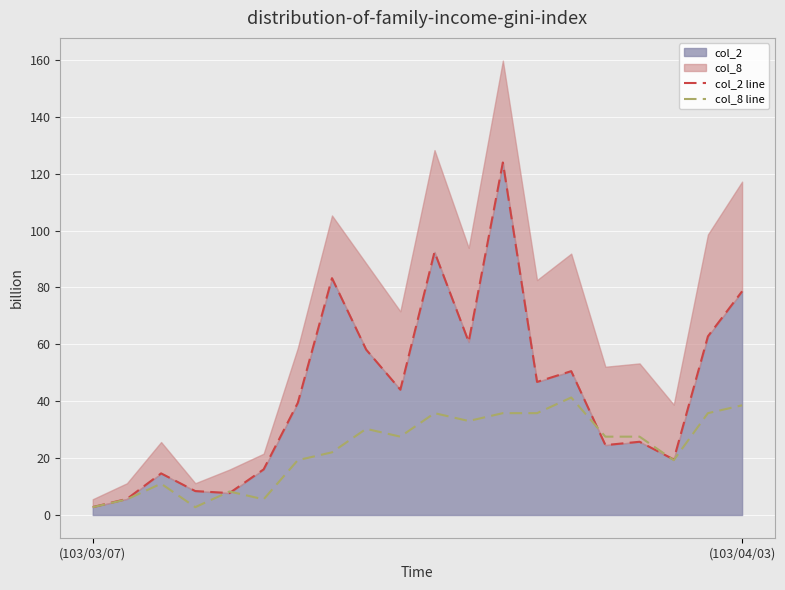

In col_8 line, how many points are higher than both neighbors (excluding endpoints)?

5